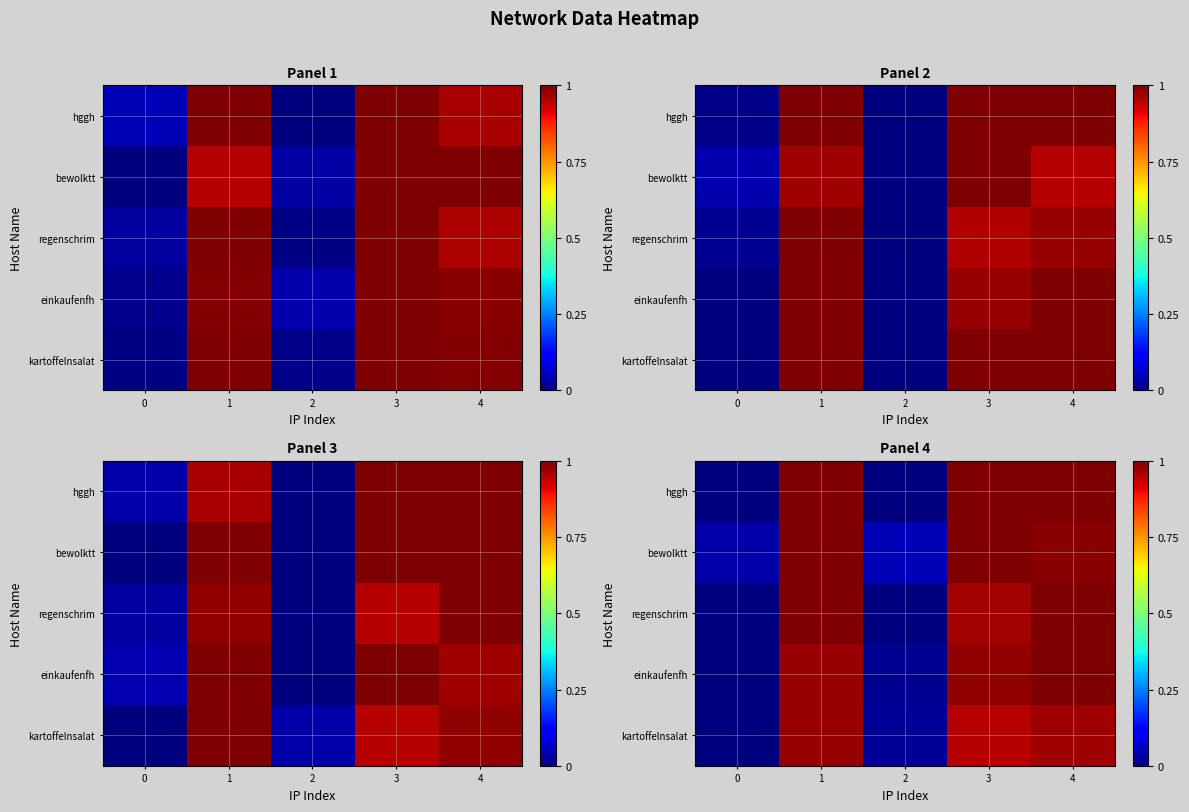

Reading left to right, transcribe all the data shown in this chart.

row_0: 0=0.0	1=1.0	2=0.0	3=1.0	4=1.0
row_1: 0=0.0	1=1.0	2=0.0	3=1.0	4=1.0
row_2: 0=0.0	1=1.0	2=0.0	3=1.0	4=1.0
row_3: 0=0.0	1=1.0	2=0.0	3=1.0	4=1.0
row_4: 0=0.0	1=1.0	2=0.0	3=1.0	4=1.0